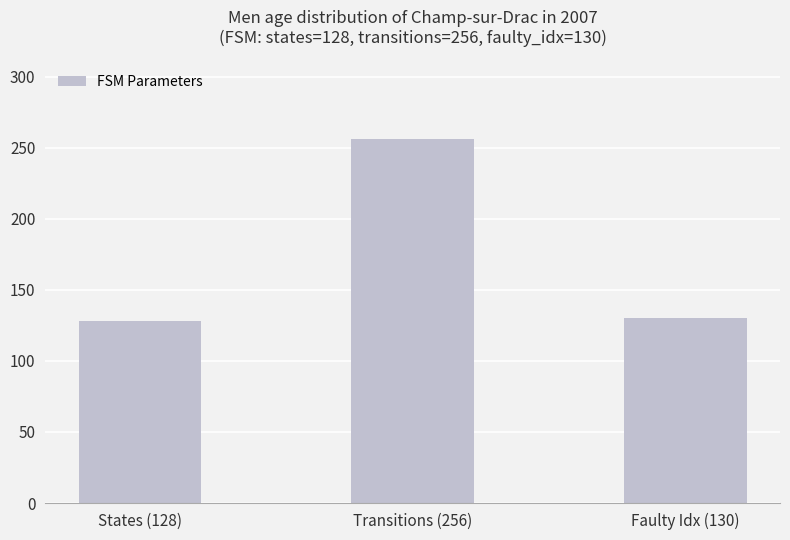

True or false: the data shows 77 at Faulty Idx (130).

False